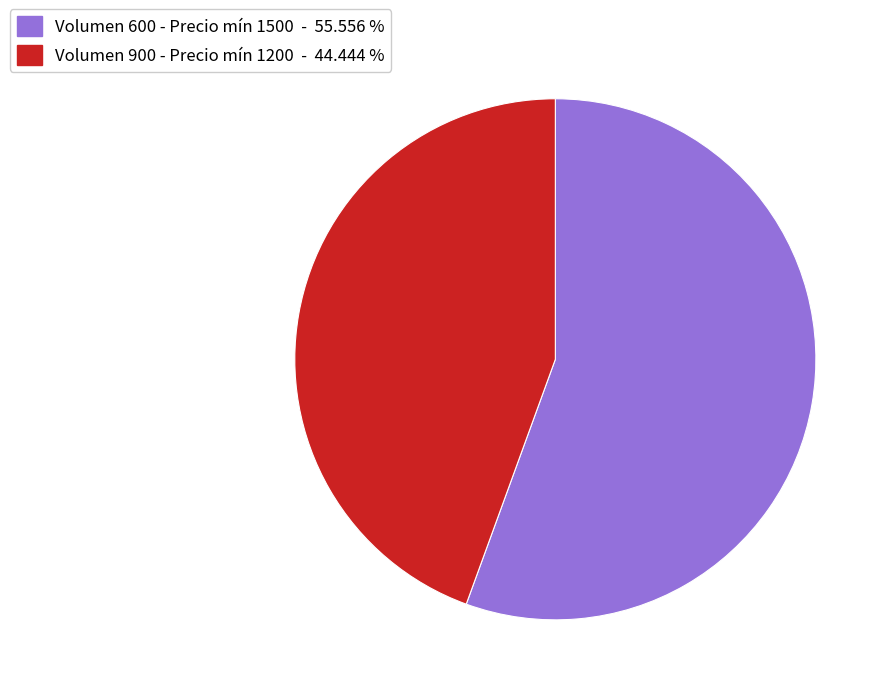

Combined, do Volumen 900 - Precio mín 1200 - 44.444 % and Volumen 600 - Precio mín 1500 - 55.556 % account for over 50%?

Yes